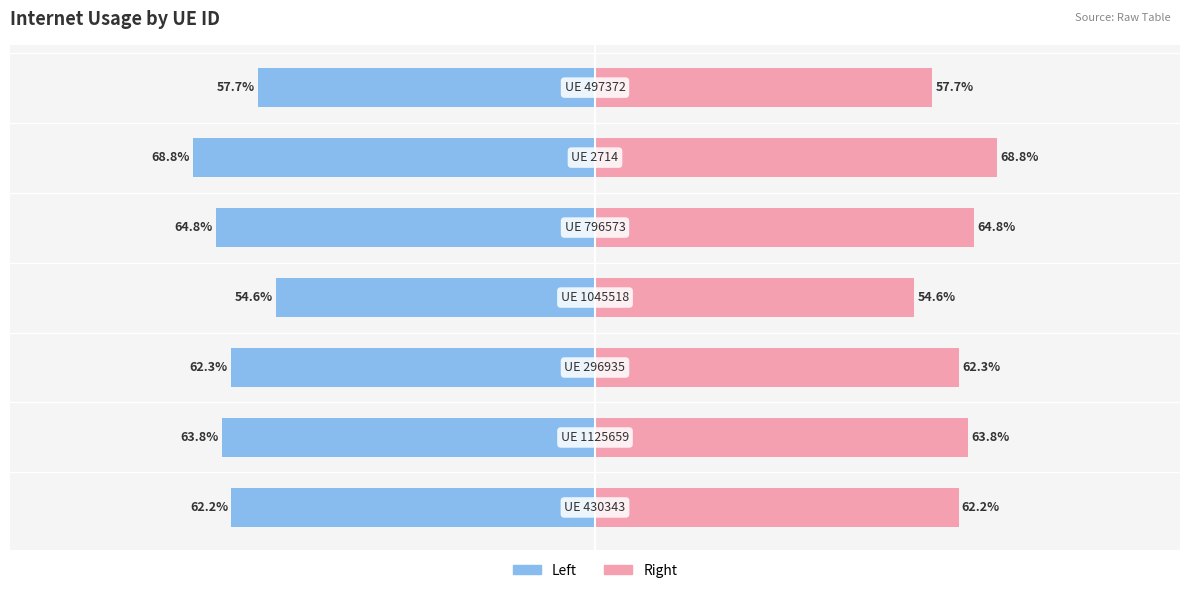

Reading left to right, transcribe all the data shown in this chart.

Left (Internet usage): −1.00=-0.6	−0.75=-0.6	−0.50=-0.6	−0.25=-0.5	0.00=-0.6	0.25=-0.7	0.50=-0.6
Right (Internet usage): −1.00=0.6	−0.75=0.6	−0.50=0.6	−0.25=0.5	0.00=0.6	0.25=0.7	0.50=0.6